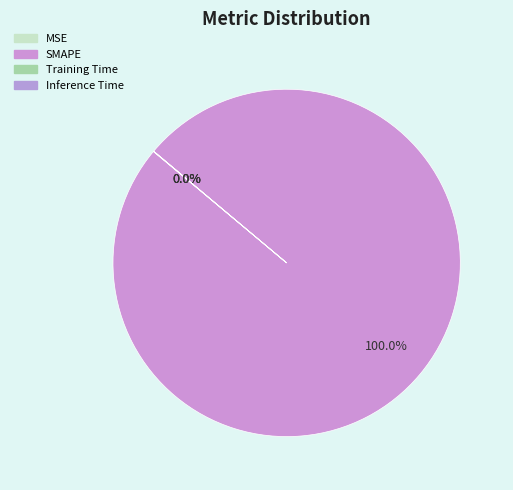

Which slice is the largest?

SMAPE